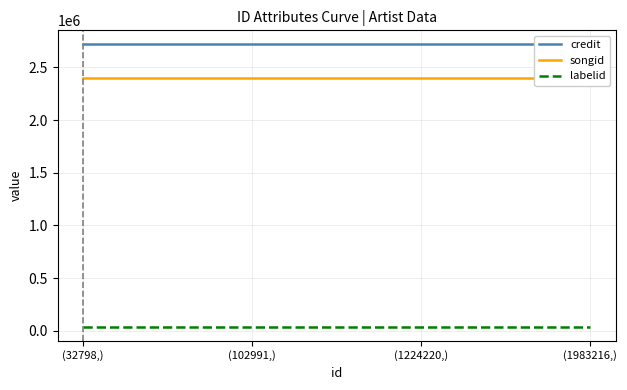

Rank the series at (1224220,) from lowest to highest value.

labelid, songid, credit